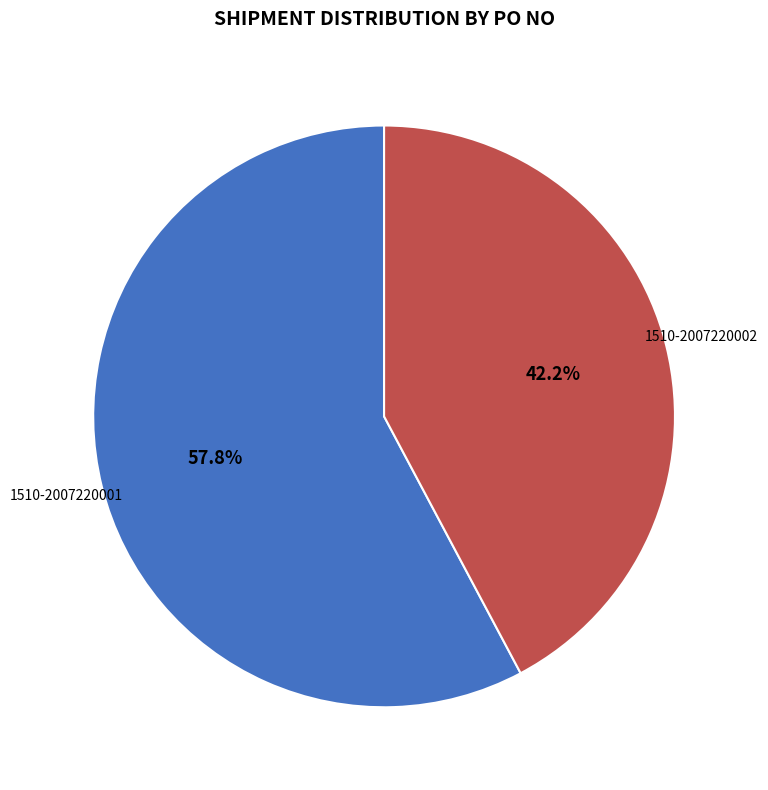

To the nearest percent, what is the difference between the 1510-2007220001 and 1510-2007220002 slice percentages?

16%